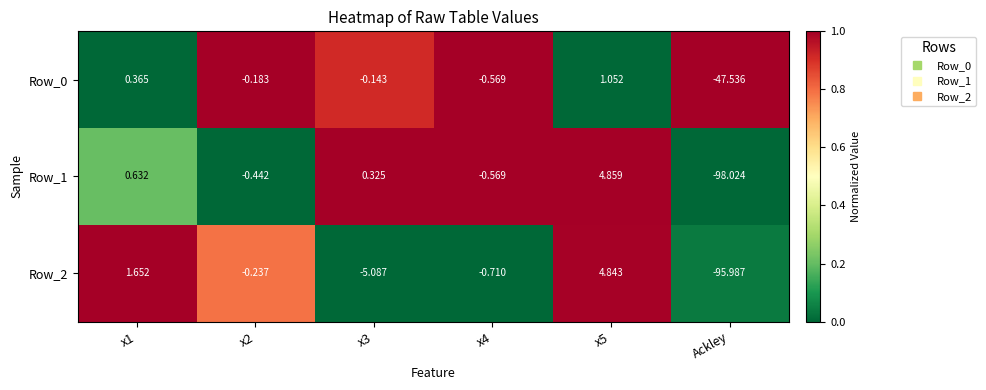

Which category has the lowest value in the Row_2 series?

Ackley